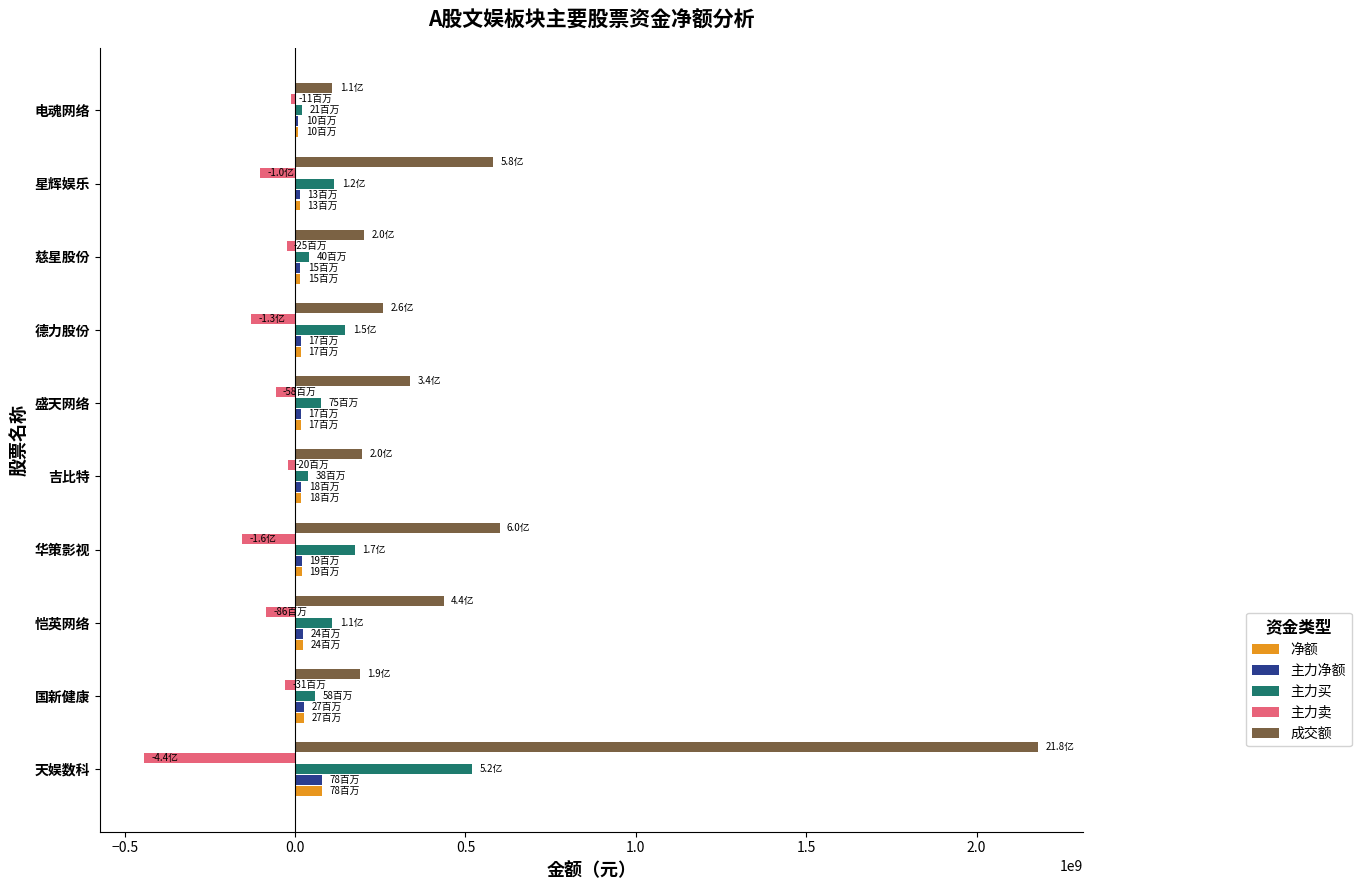

At how many categories does at least one series exceed 1600457694?

1